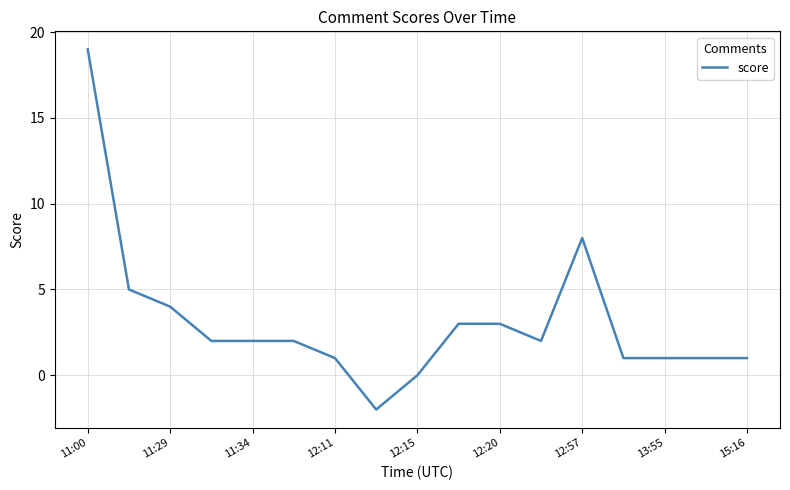

What is the difference between the maximum and minimum values?

21